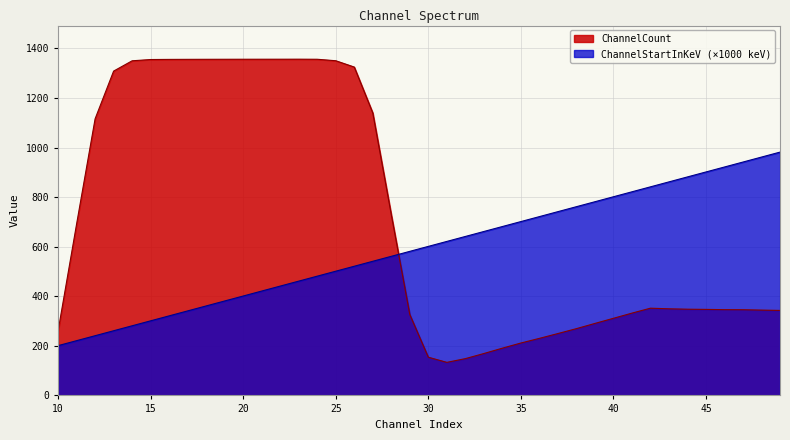

Which series has the widest spread of values?

ChannelCount